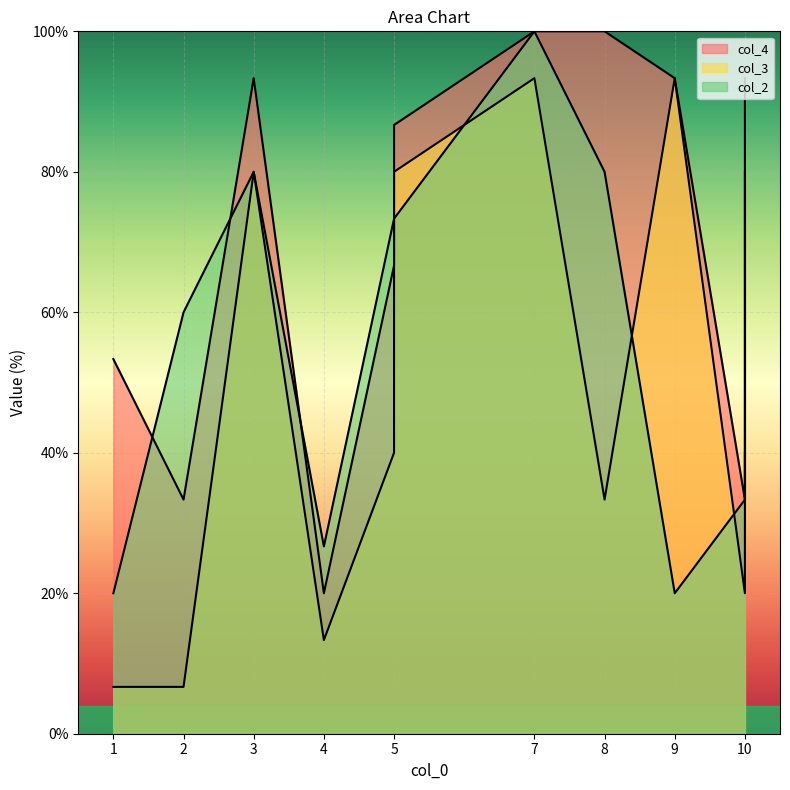

After their last crossing, which series has the higher values: col_3 or col_2?

col_2